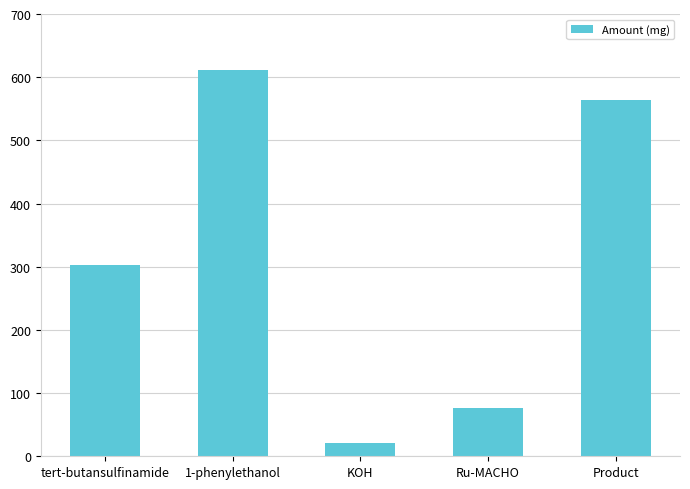

How many values are below 303?

2